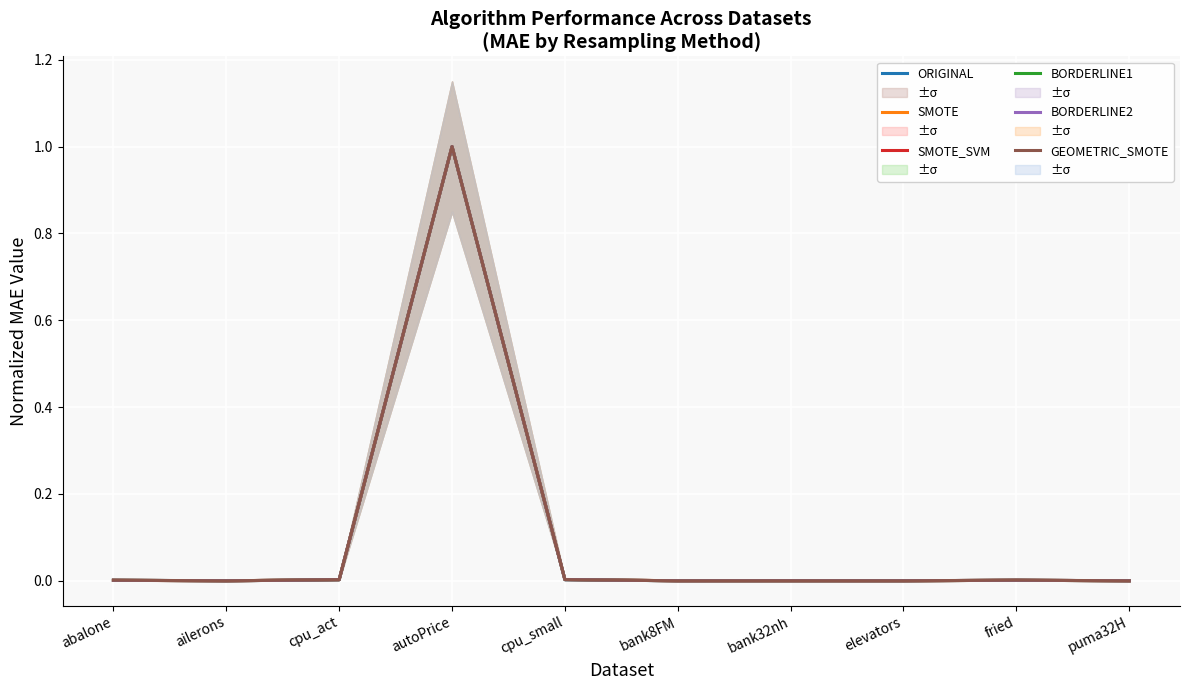

In BORDERLINE1, how many points are lower than both neighbors (excluding endpoints)?

3